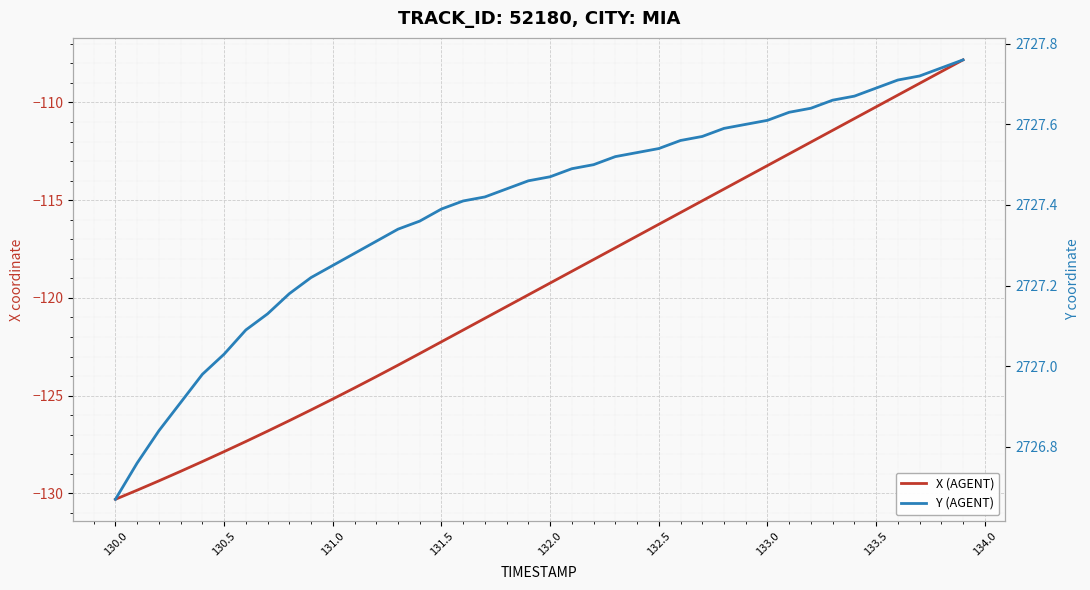

Does the chart display data point markers on the line(s)?

No